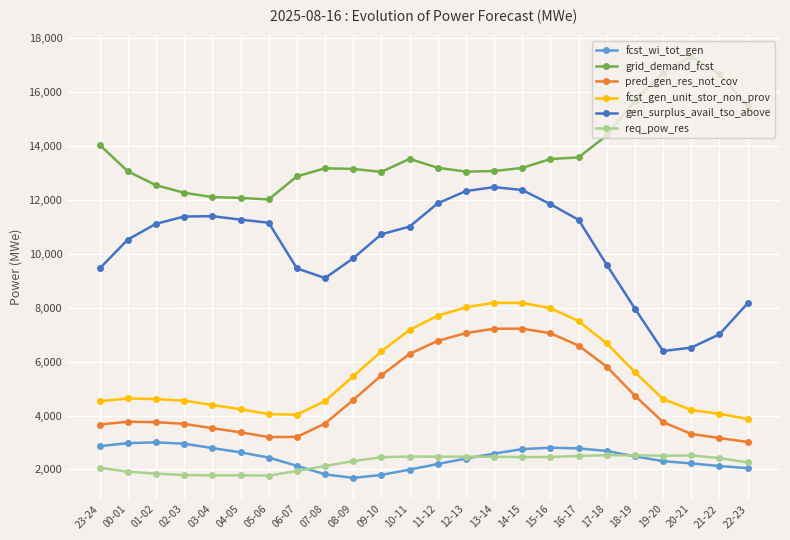

The value of gen_surplus_avail_tso_above at 01-02 is 11118. True or false?

True